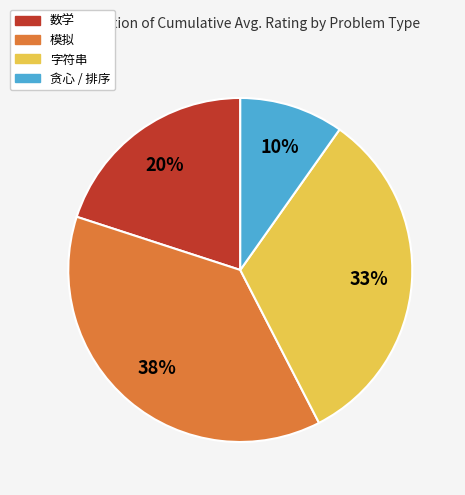

To the nearest percent, what is the average slice percentage?

25%